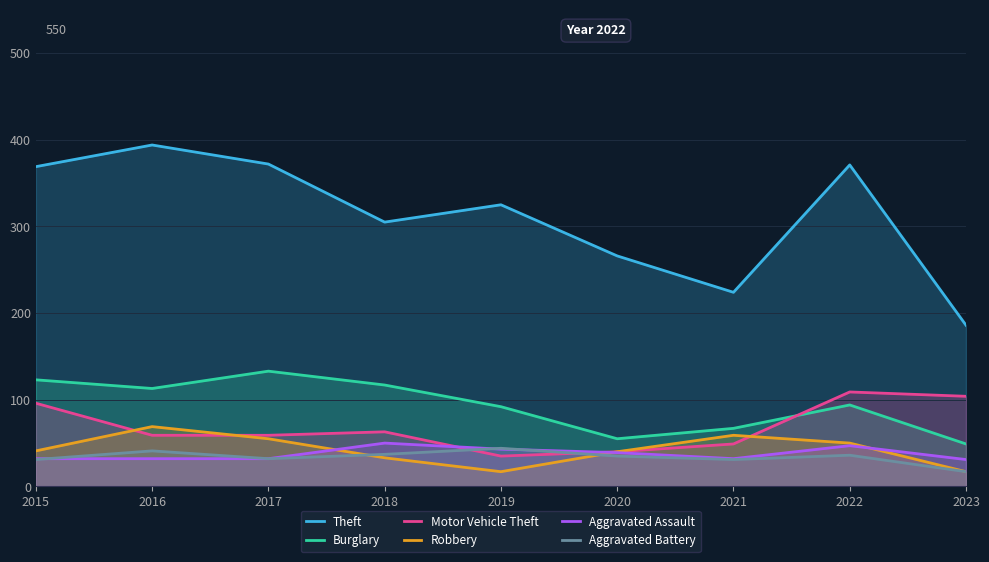

Which category has the highest value across all series?

2016